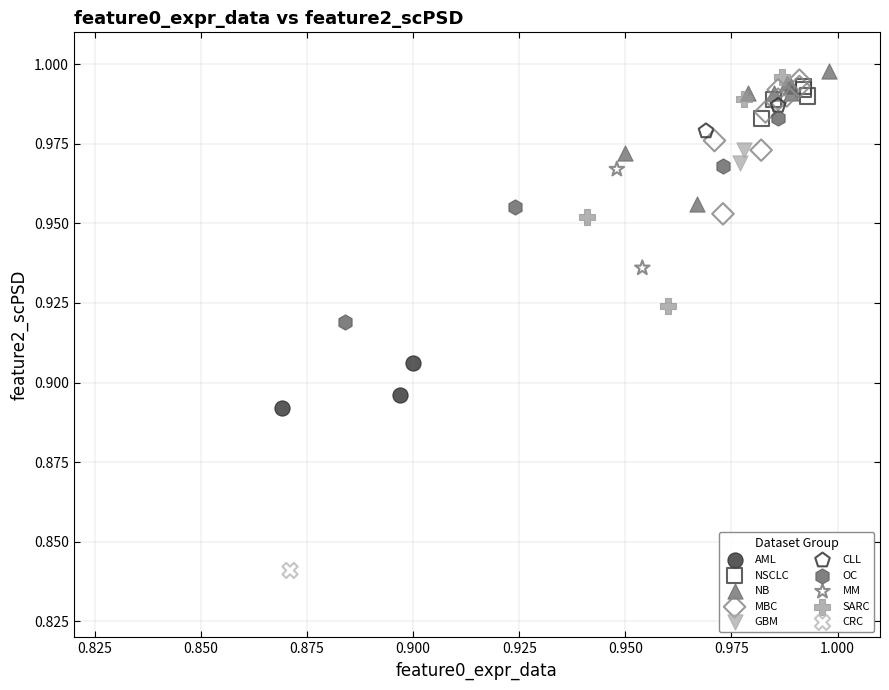

Which series reaches the minimum Y coordinate?

CRC